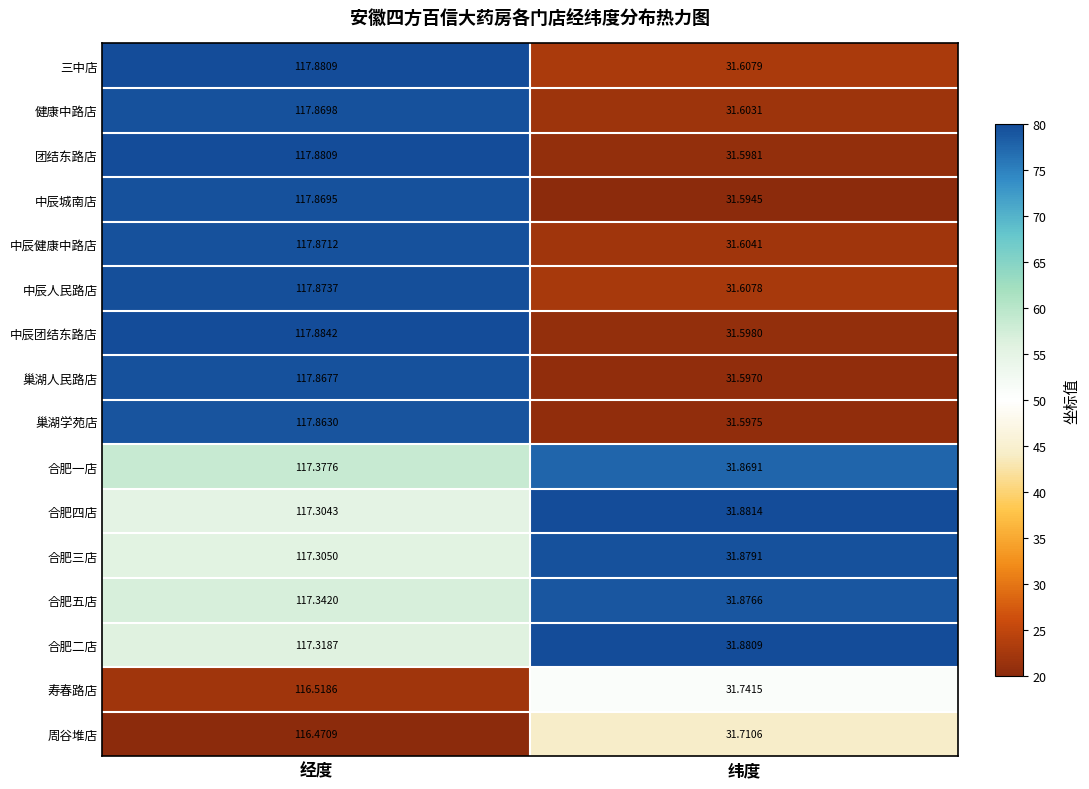

What is the difference between the highest and lowest values at 经度?

1.4